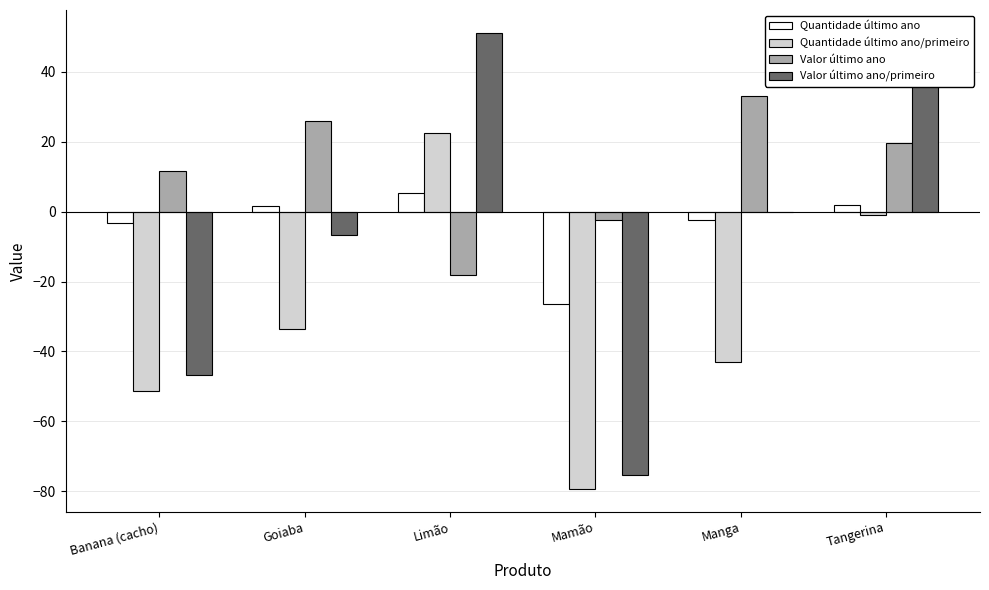

What are all the series names shown in the legend?

Quantidade último ano, Quantidade último ano/primeiro, Valor último ano, Valor último ano/primeiro